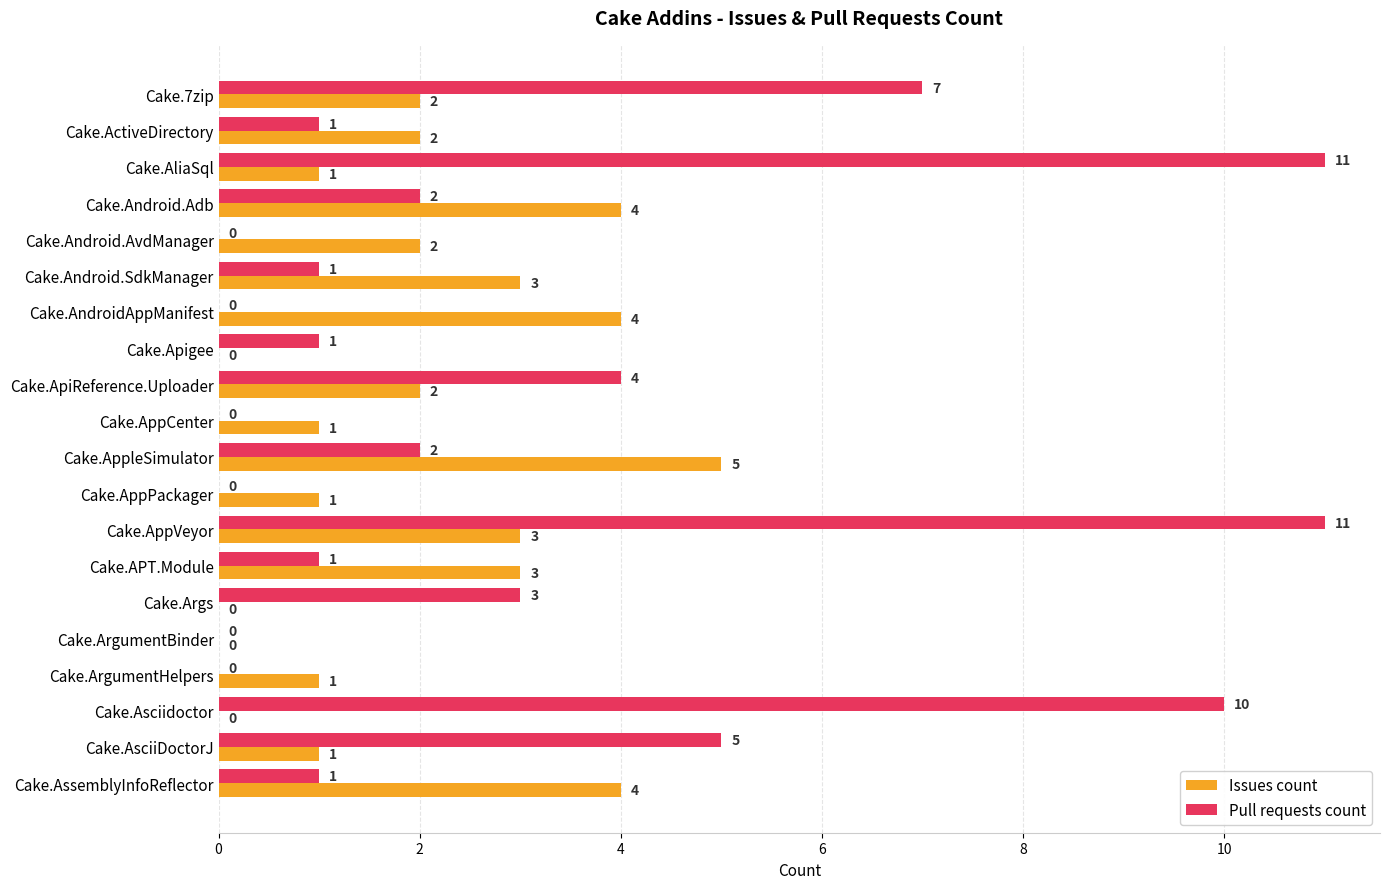

Which series has the largest total across all categories?

Pull requests count